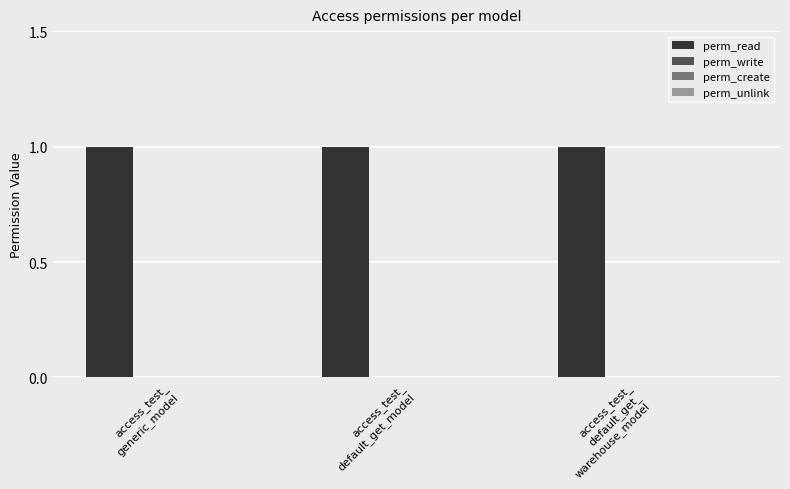

Reading left to right, list all the values displayed in this chart.

perm_read: access_test_
generic_model=1	access_test_
default_get_model=1	access_test_
default_get_
warehouse_model=1
perm_write: access_test_
generic_model=0	access_test_
default_get_model=0	access_test_
default_get_
warehouse_model=0
perm_create: access_test_
generic_model=0	access_test_
default_get_model=0	access_test_
default_get_
warehouse_model=0
perm_unlink: access_test_
generic_model=0	access_test_
default_get_model=0	access_test_
default_get_
warehouse_model=0